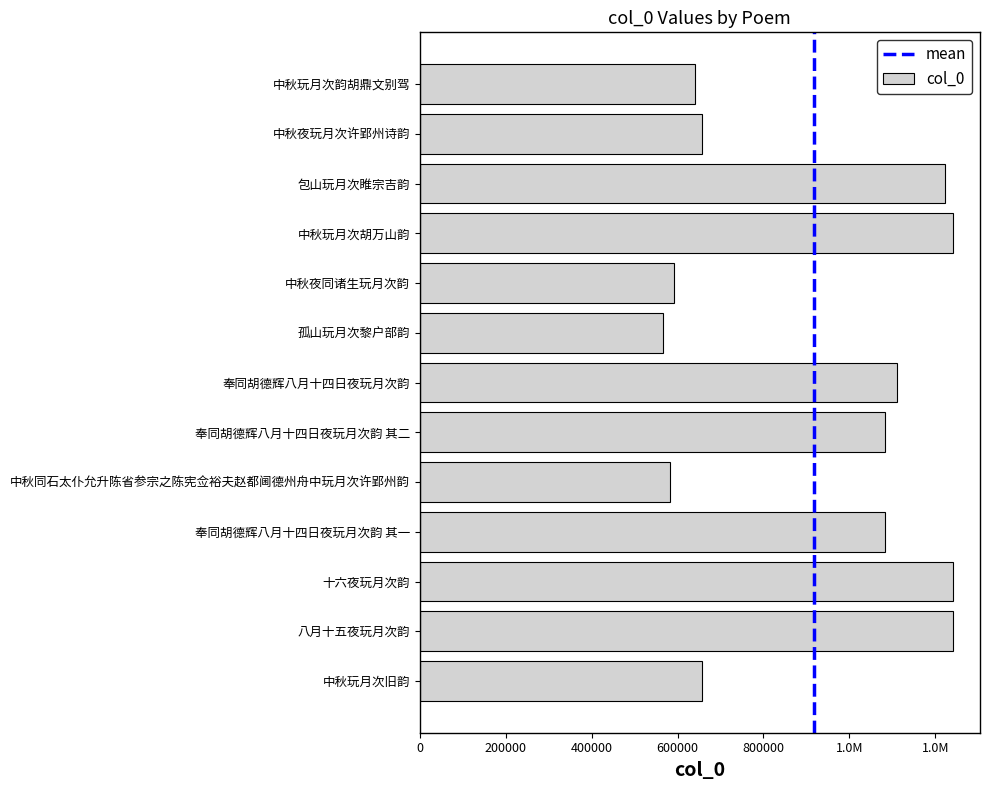

Which category has the highest value across all series?

八月十五夜玩月次韵